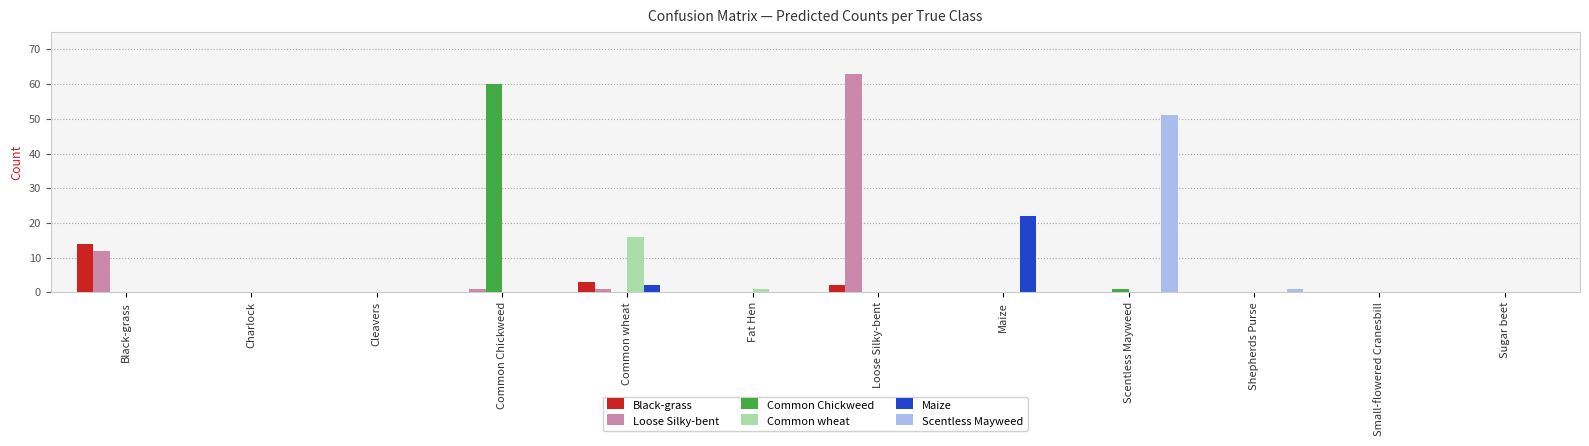

Which series changed the most between Common Chickweed and Sugar beet?

Common Chickweed